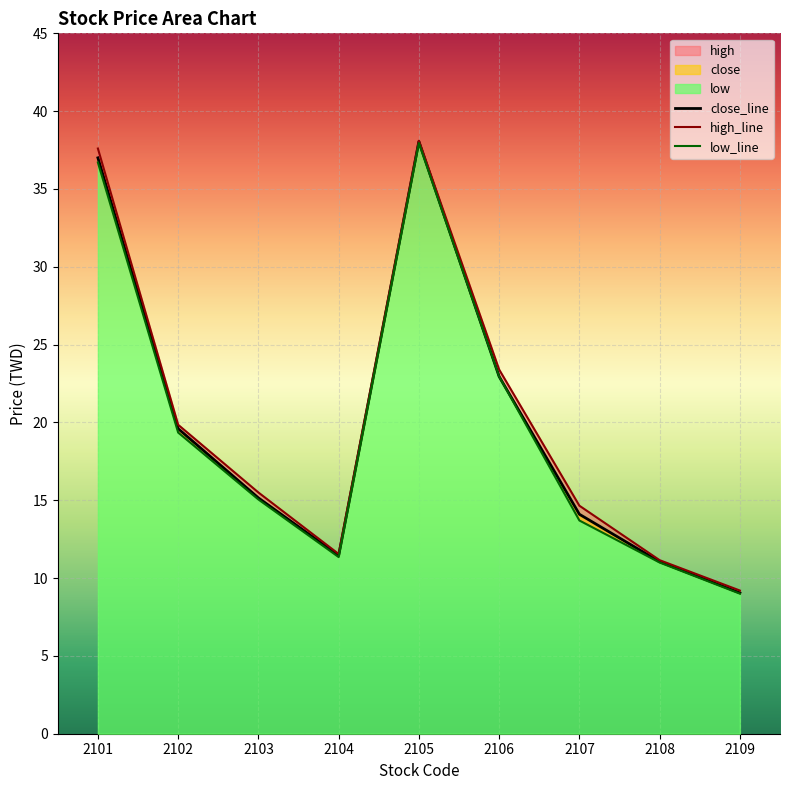

At how many categories does at least one series exceed 28?

2